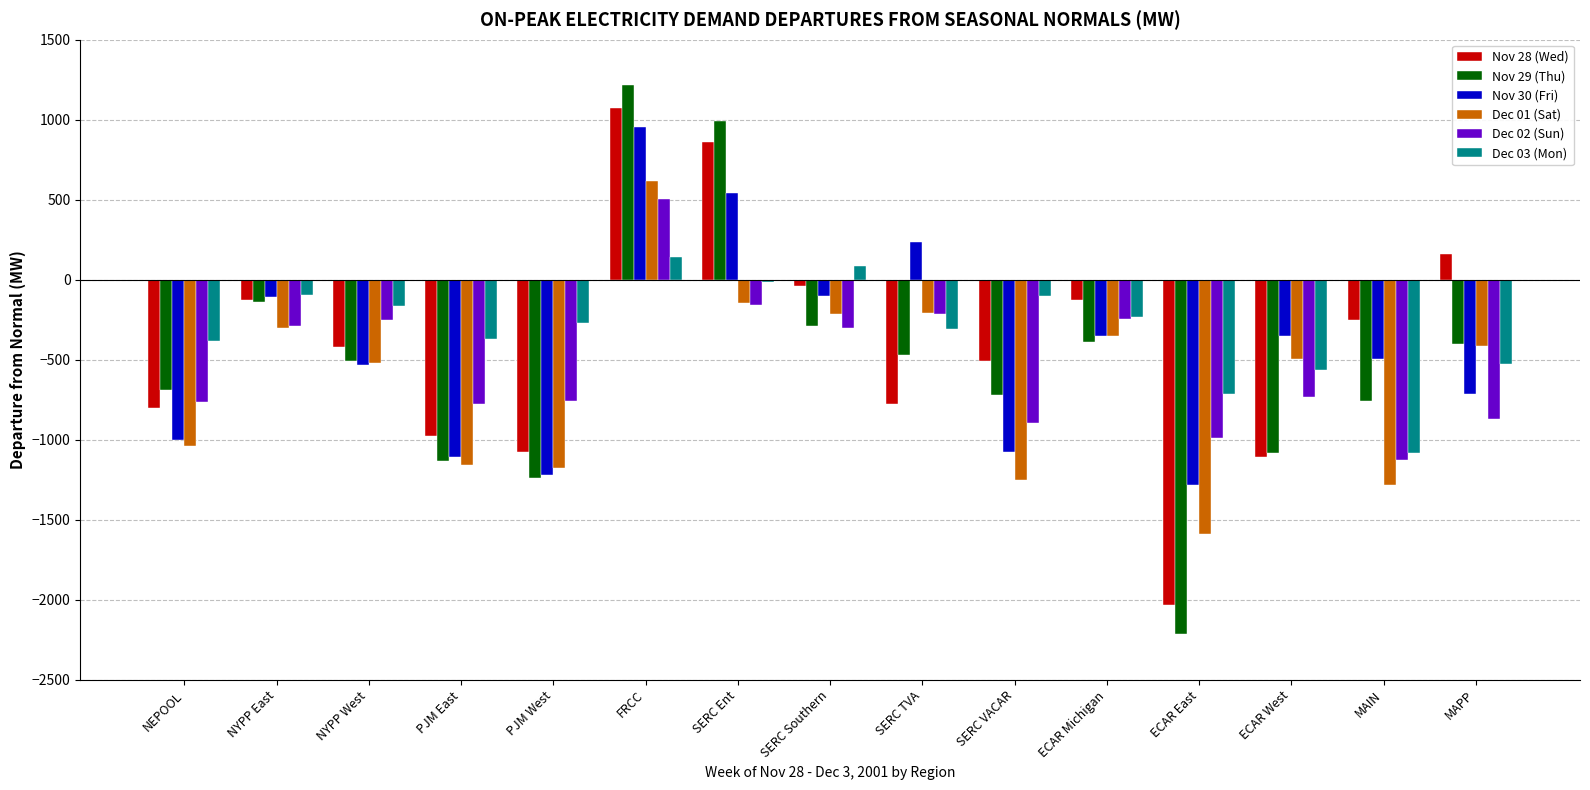

What is the lowest value of the Dec 03 (Mon) series?

-1082.6